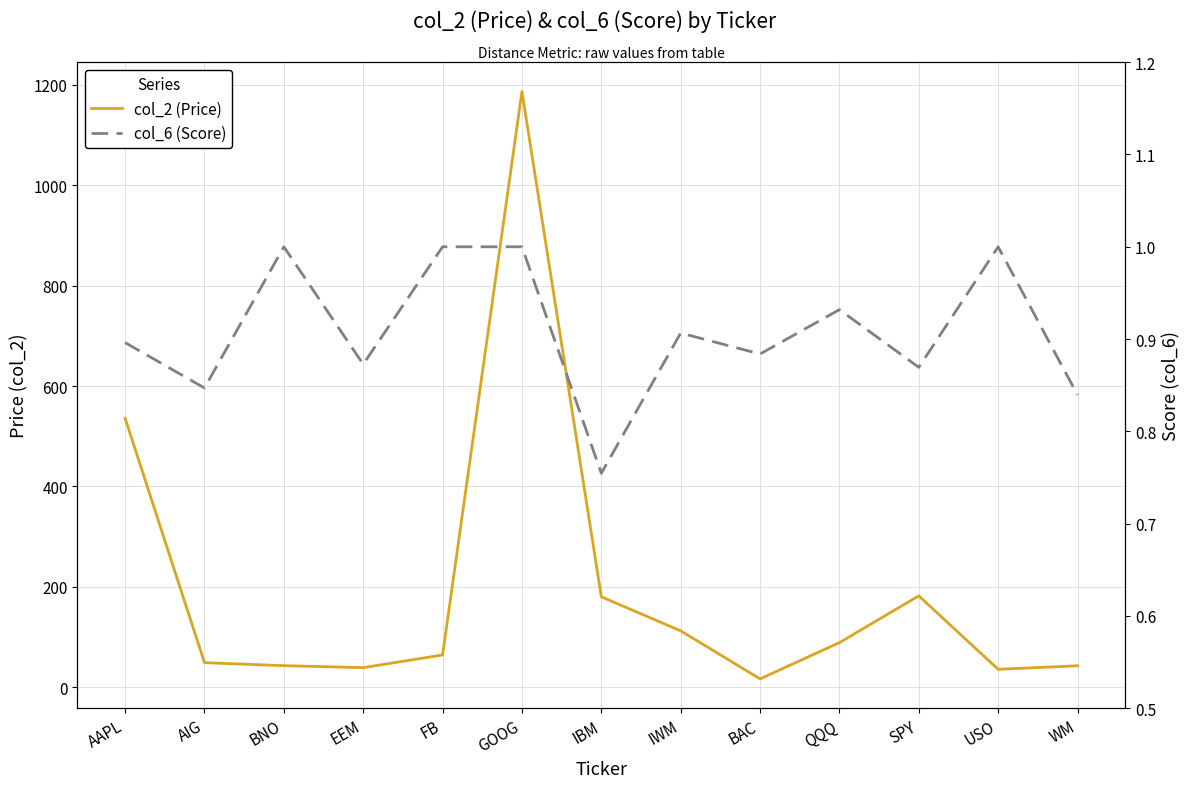

How many series are shown in this chart?

2